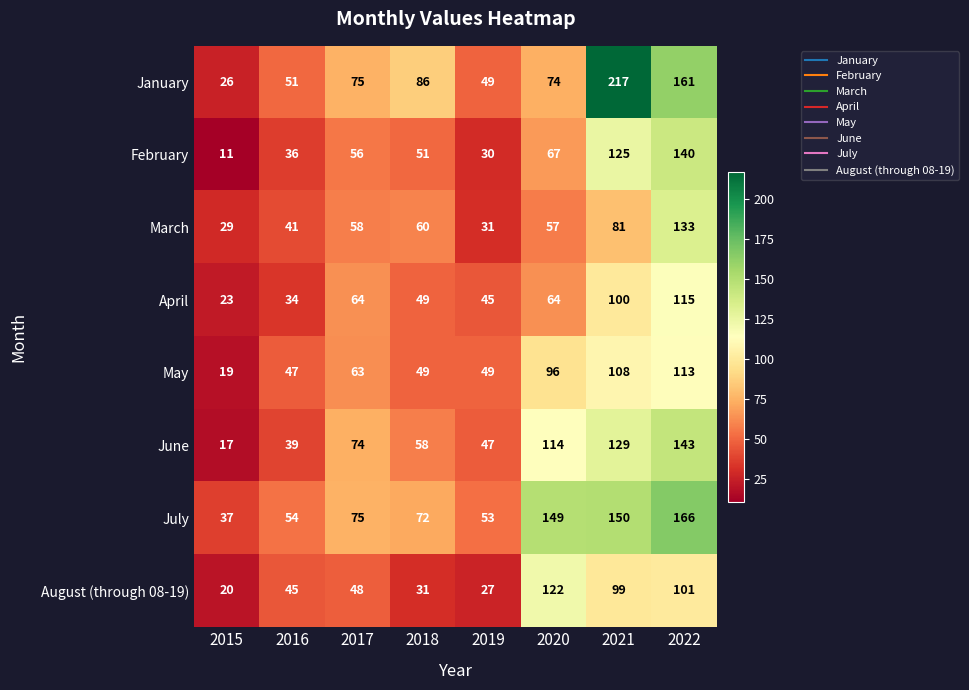

At which category does the chart reach its peak across all series?

2021